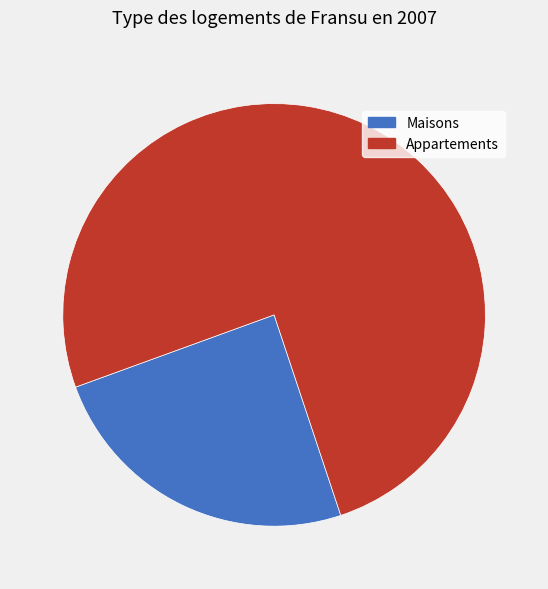

Count the number of slices in the pie.

2